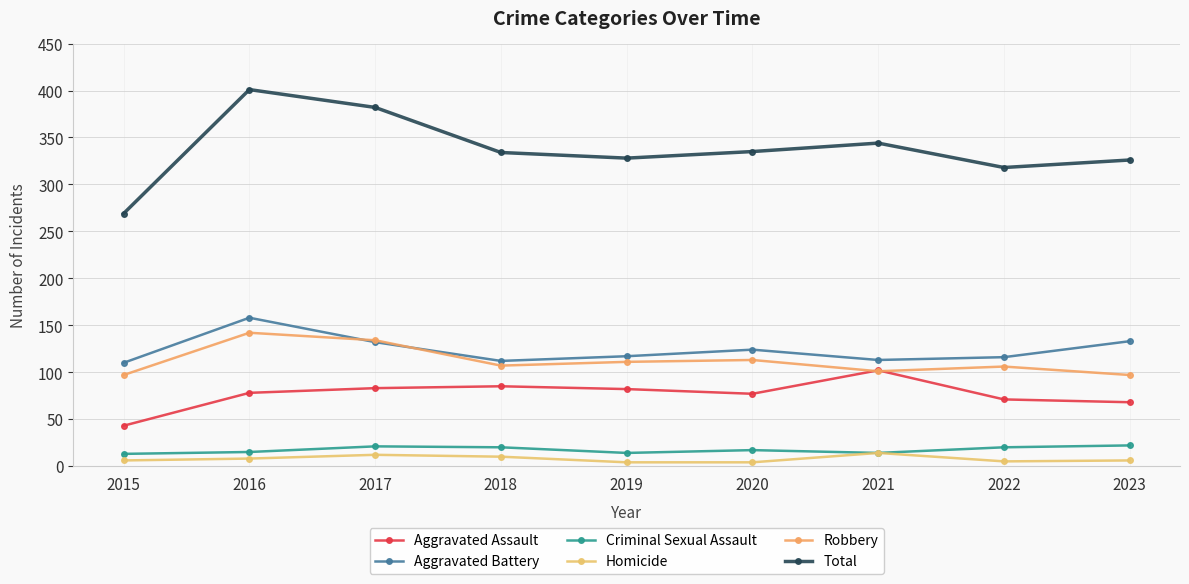

How many interior local valleys does the Homicide series have?

1